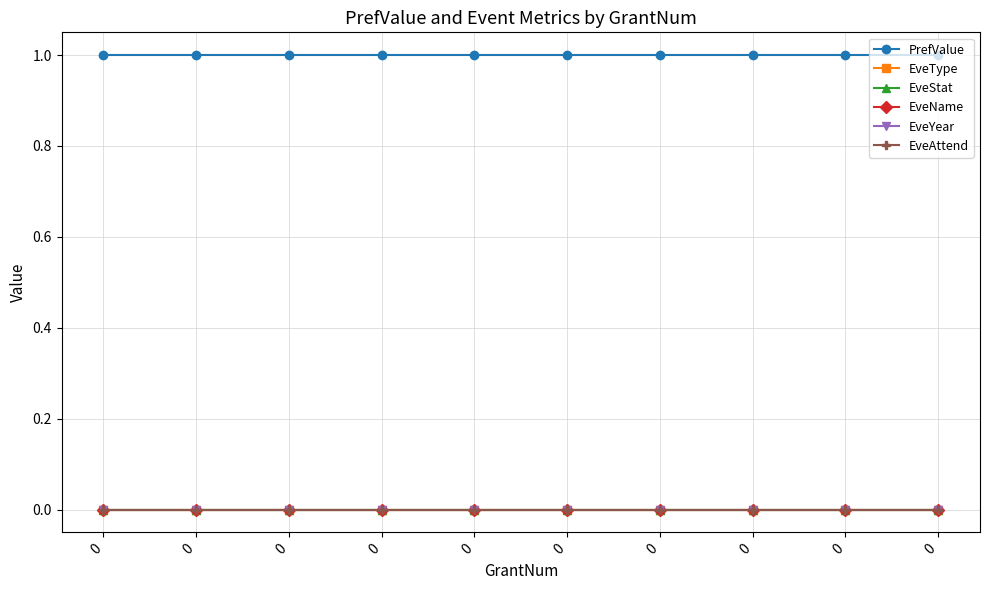

What are all the series names shown in the legend?

PrefValue, EveType, EveStat, EveName, EveYear, EveAttend